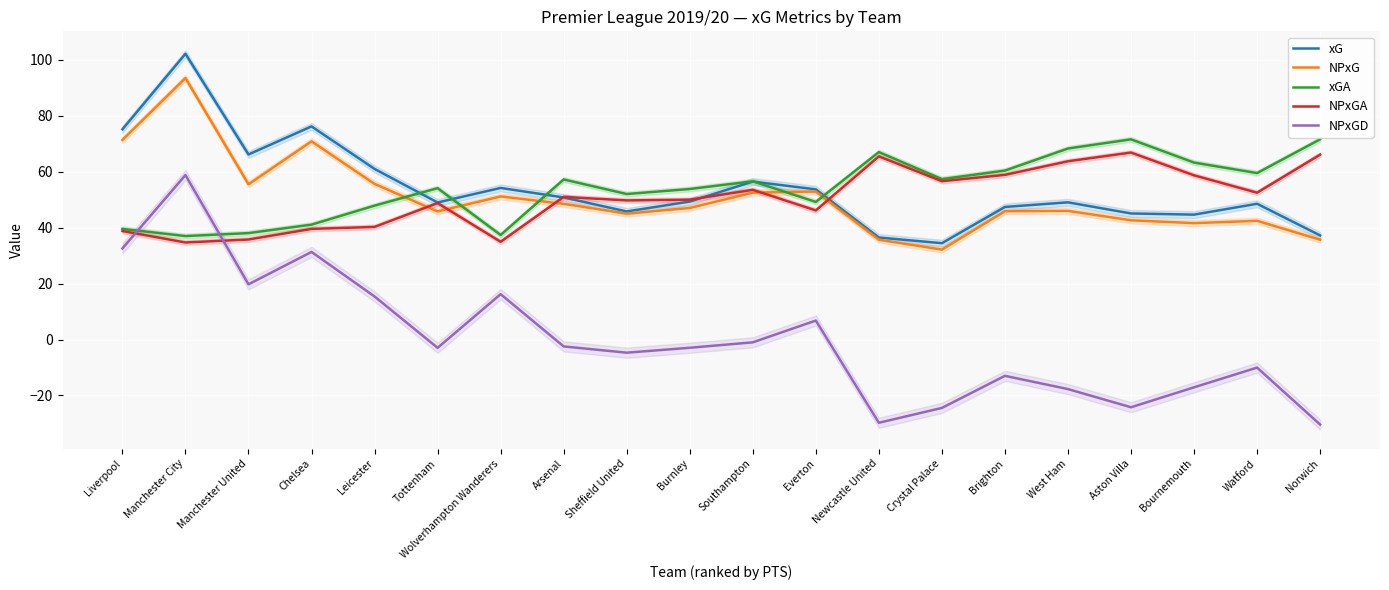

Reading left to right, transcribe all the data shown in this chart.

xG: 75.2	102.2	66.2	76.2	61.0	49.0	54.2	50.8	45.8	49.4	56.5	53.7	36.5	34.5	47.4	49.1	45.1	44.7	48.6	37.2
NPxG: 71.4	93.5	55.5	70.9	55.7	45.8	51.2	48.5	45.0	47.1	52.5	53.0	35.7	32.2	45.9	46.0	42.6	41.6	42.5	35.7
xGA: 39.6	37.0	38.1	41.1	47.9	54.1	37.4	57.2	52.0	53.8	56.6	49.2	67.0	57.4	60.4	68.3	71.6	63.3	59.5	71.6
NPxGA: 38.8	34.7	35.8	39.6	40.3	48.8	35.0	51.0	49.8	50.0	53.5	46.2	65.5	56.6	58.9	63.8	66.9	58.7	52.5	66.1
NPxGD: 32.6	58.8	19.8	31.3	15.4	-3.0	16.2	-2.5	-4.7	-3.0	-1.0	6.8	-29.8	-24.5	-13.0	-17.7	-24.2	-17.1	-10.1	-30.4